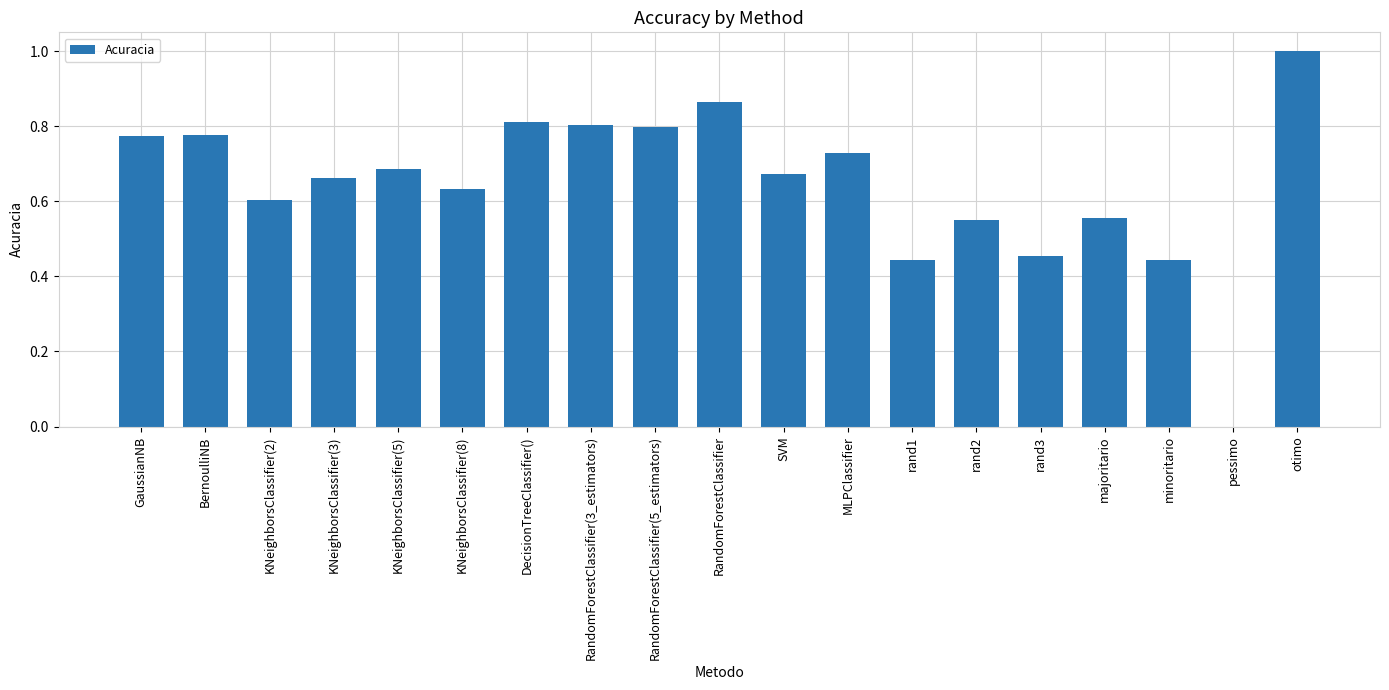

How many categories are shown in the chart?

19